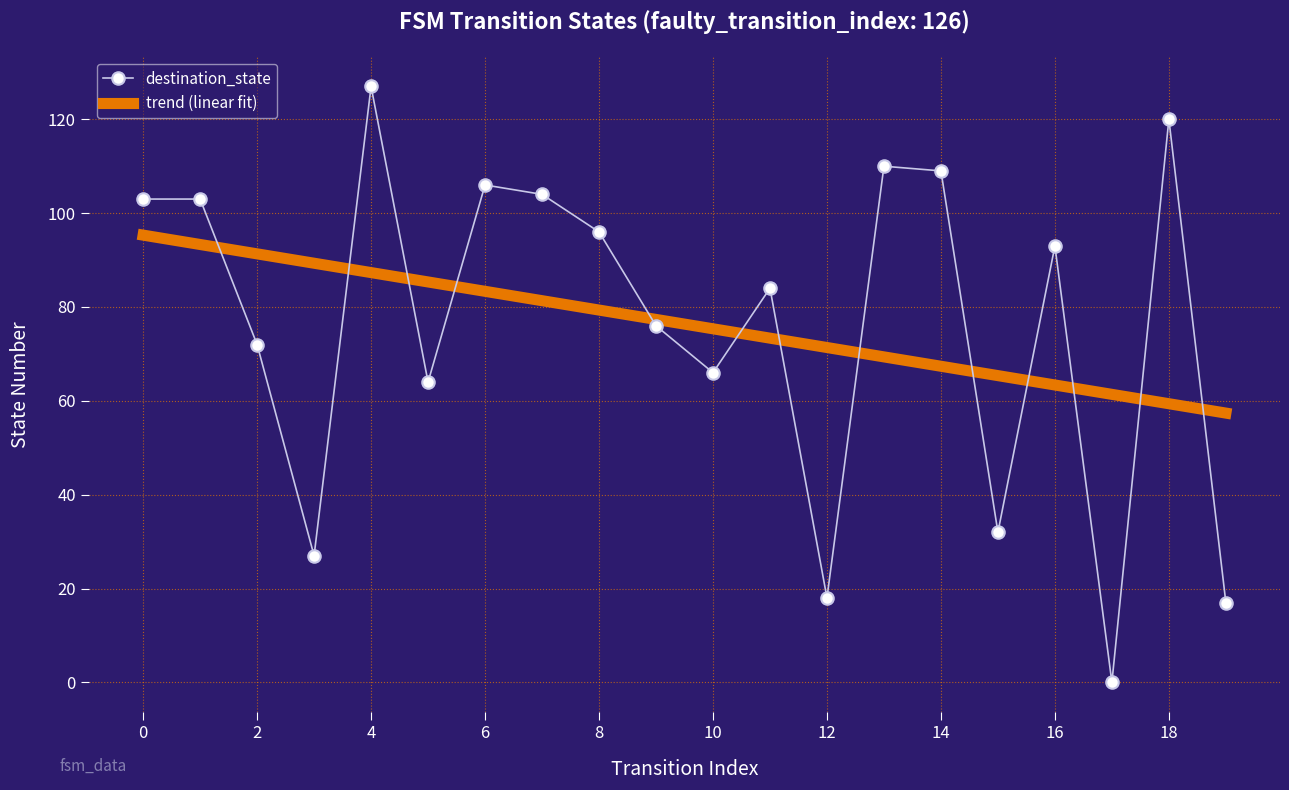

Which series has the largest range (max minus min)?

destination_state